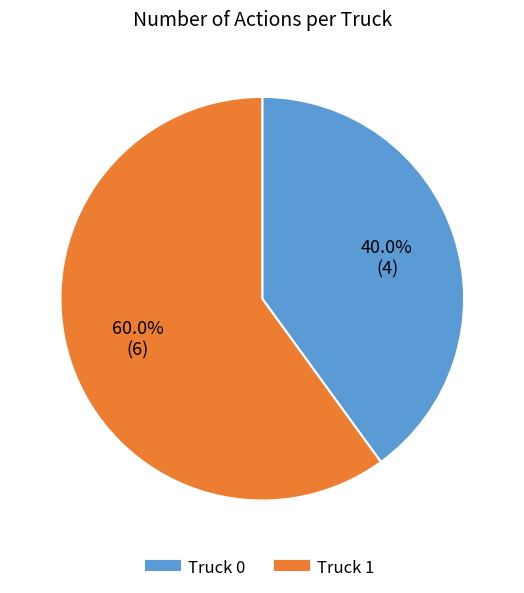

Do Truck 0 and Truck 1 together represent more than half of the pie?

Yes